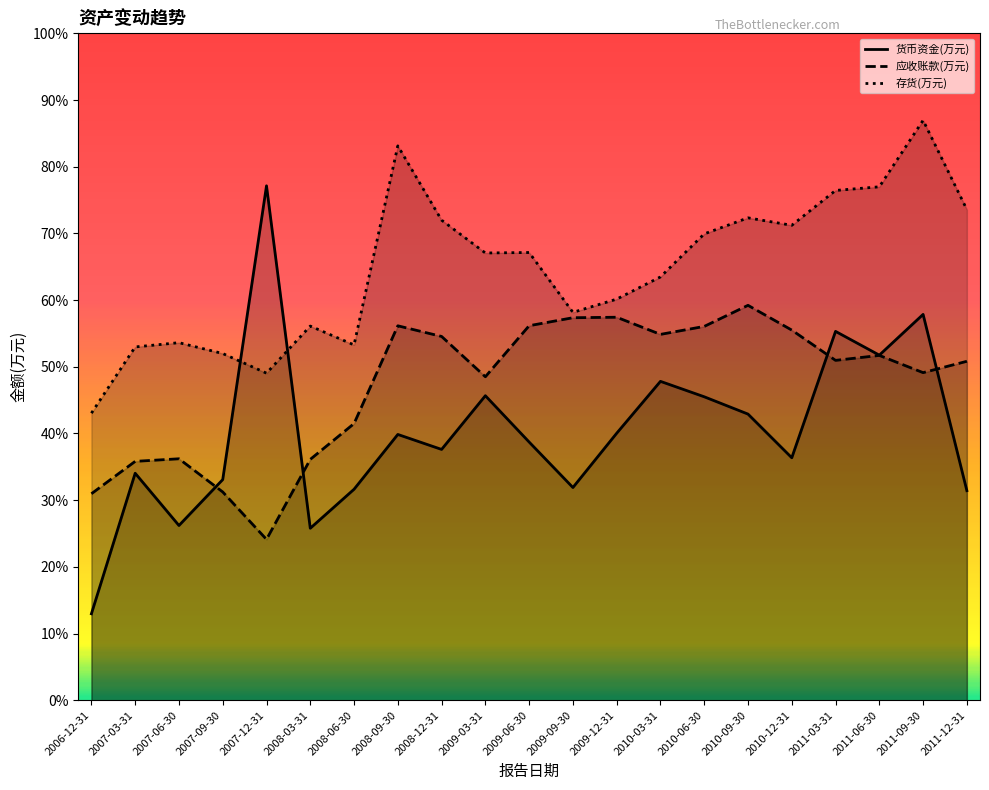

At 2008-12-31, list the series in order from smallest to largest.

货币资金(万元), 应收账款(万元), 存货(万元)